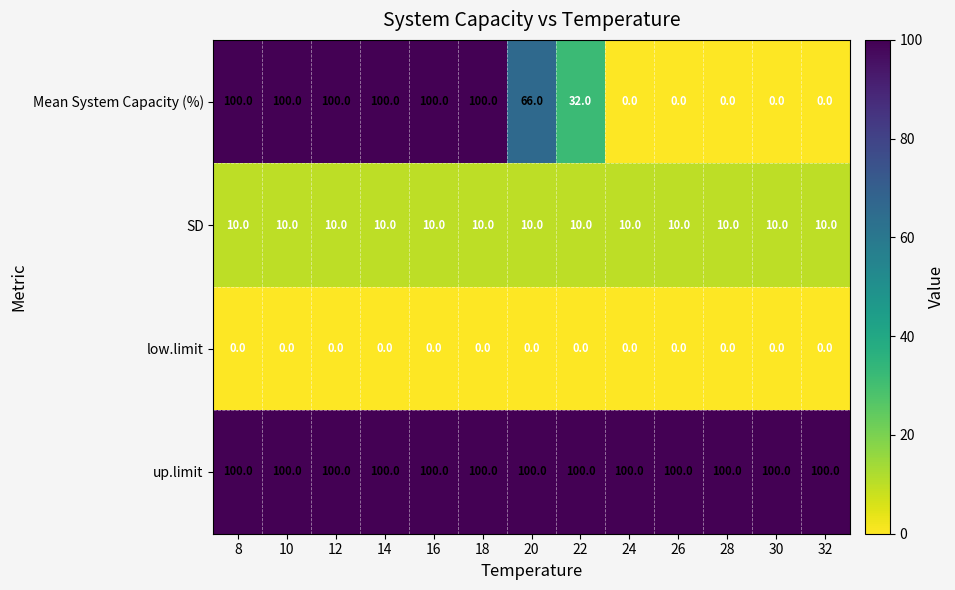

What is the spread (max minus min) of values at 8?

100